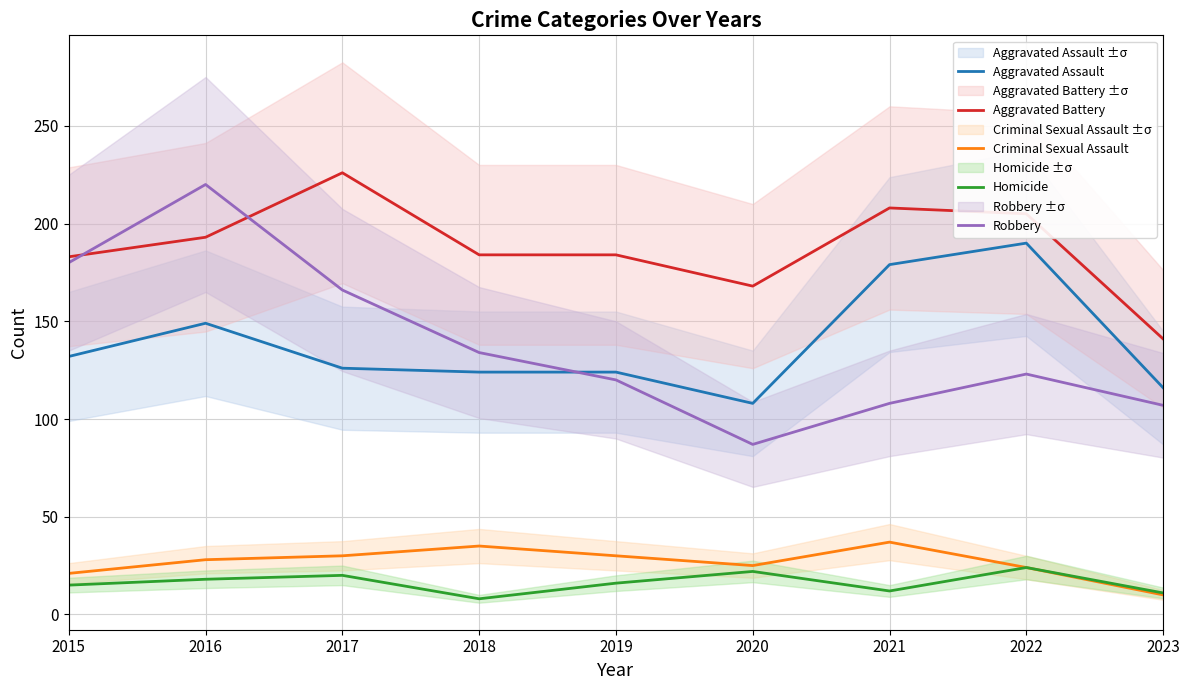

How many times do Robbery and Aggravated Battery cross each other?

2